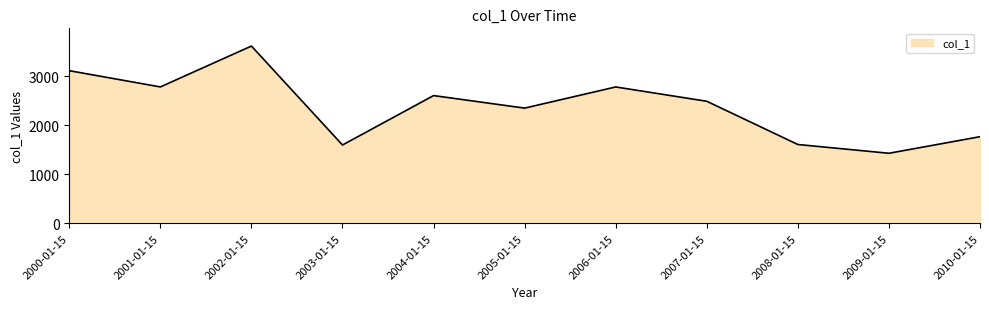

How many series are shown in this chart?

1